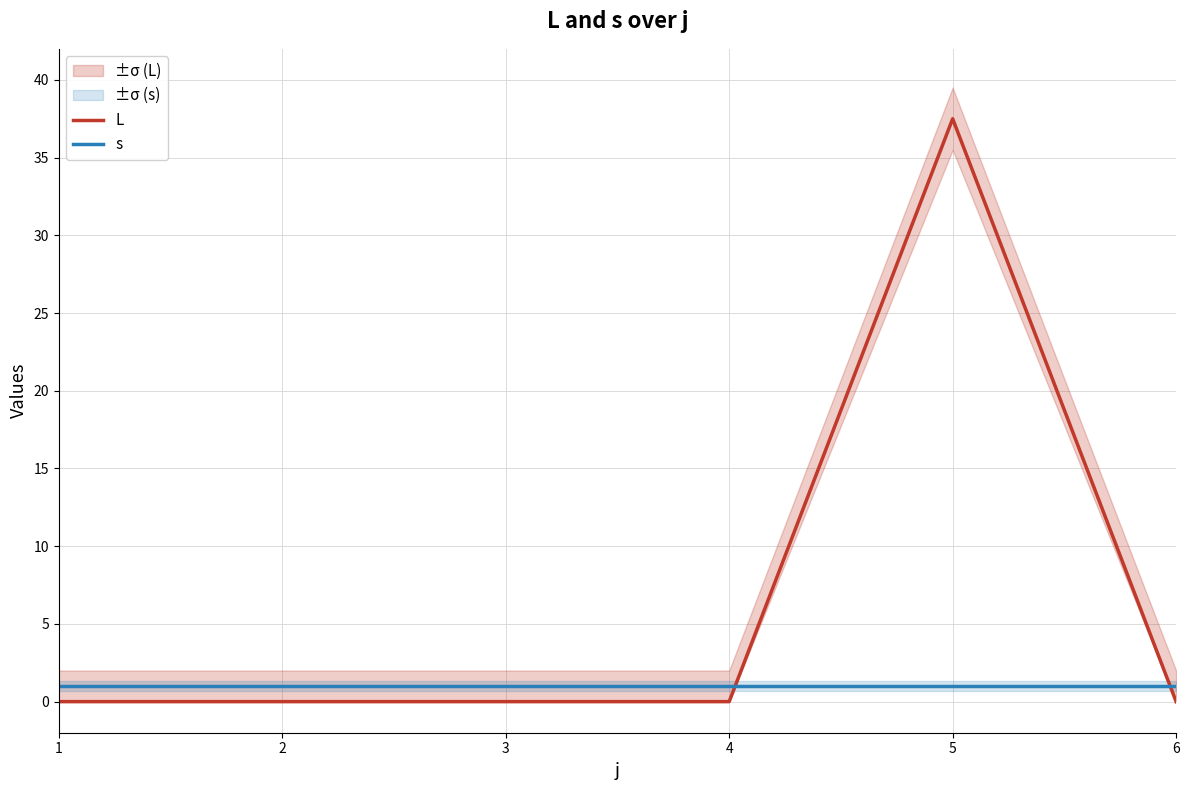

Which series has the widest spread of values?

L